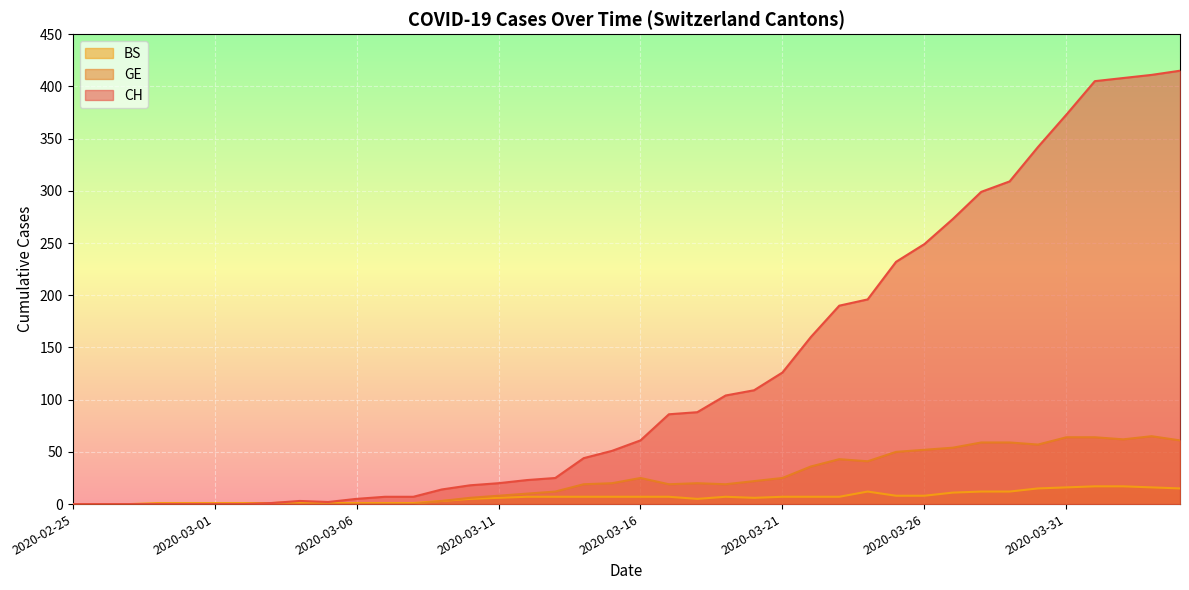

Is the value of CH at 2020-03-12 greater than the value of BS at 2020-03-08?

Yes